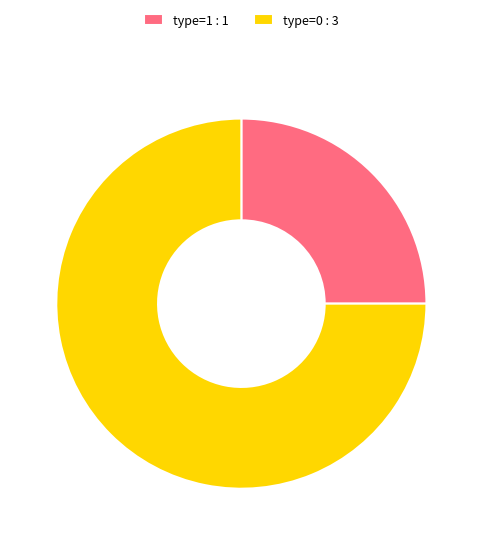

How many segments does this pie chart have?

2